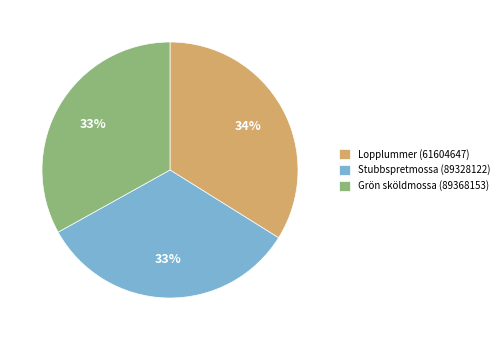

To the nearest percent, what portion does Stubbspretmossa (89328122) represent?

33%